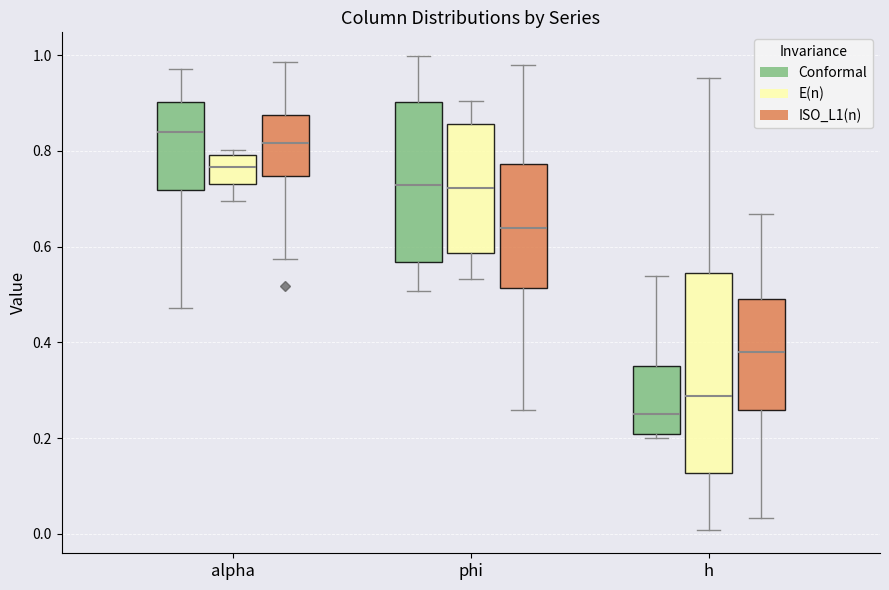

Where does the median line of the box for alpha (ISO_L1(n)) sit on the y-axis? The values are not printed on the chart, so give them approximately, as read against the axis.

0.82